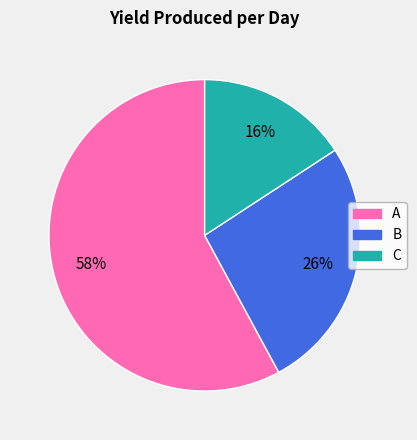

The C slice represents 16% of the pie. True or false?

True